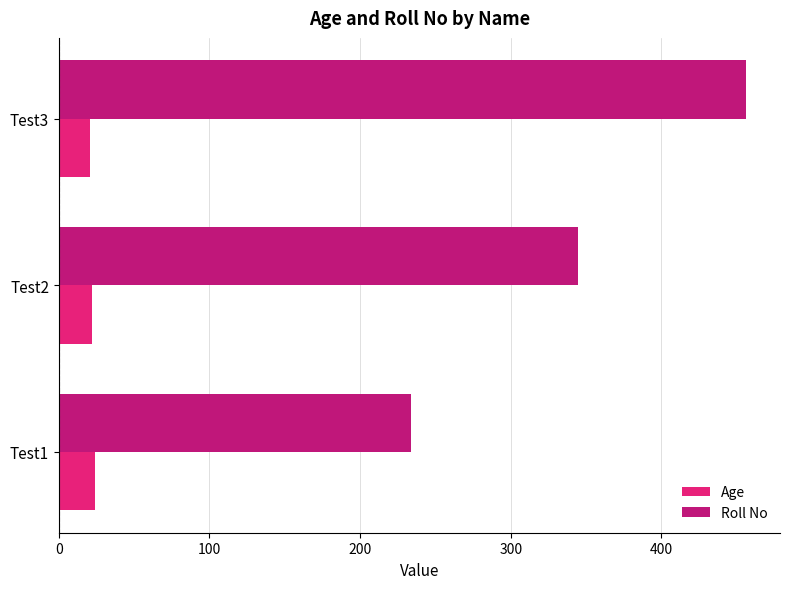

How many data points in Age are less than 22?

1